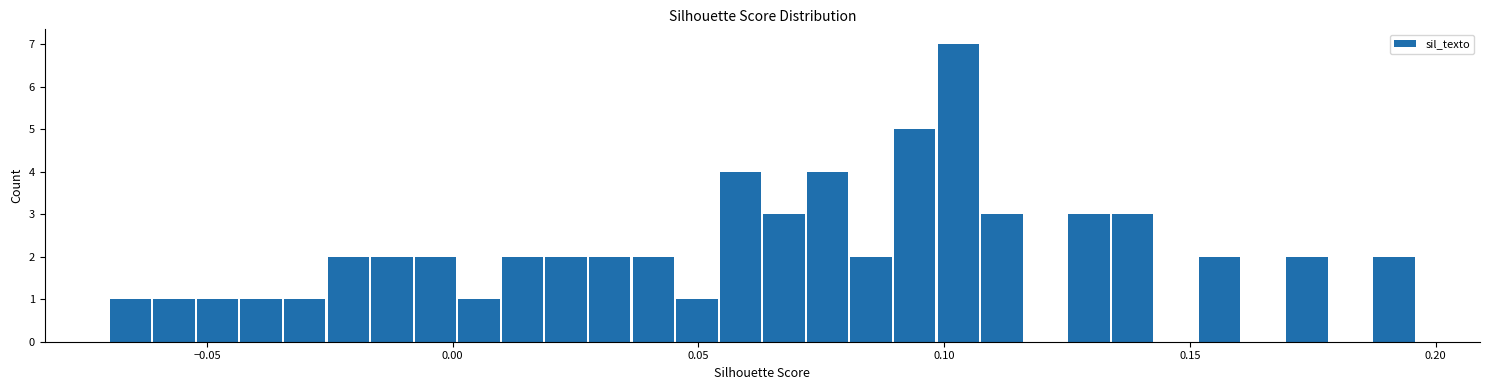

Read against the x-axis, roughly where is the centre of the tallest bar?

0.105